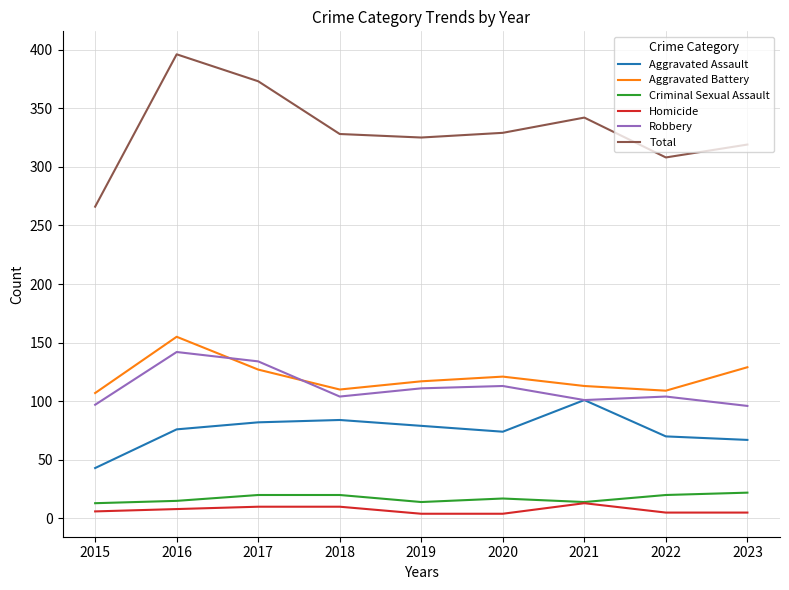

What is the greatest value displayed?

396